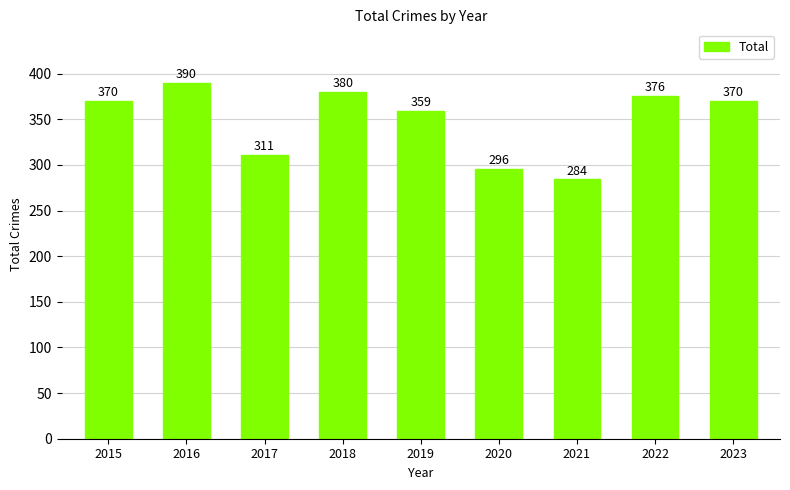

What is the sum of all values?

3136